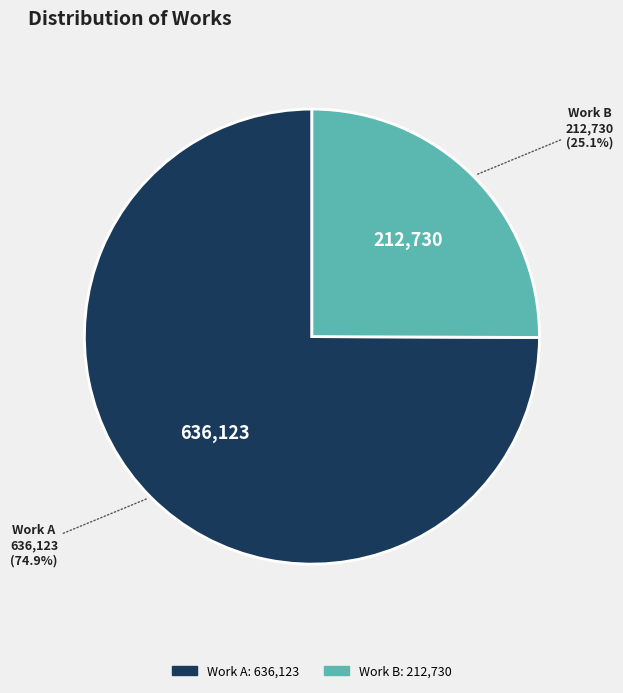

Does any single category account for the majority?

Yes